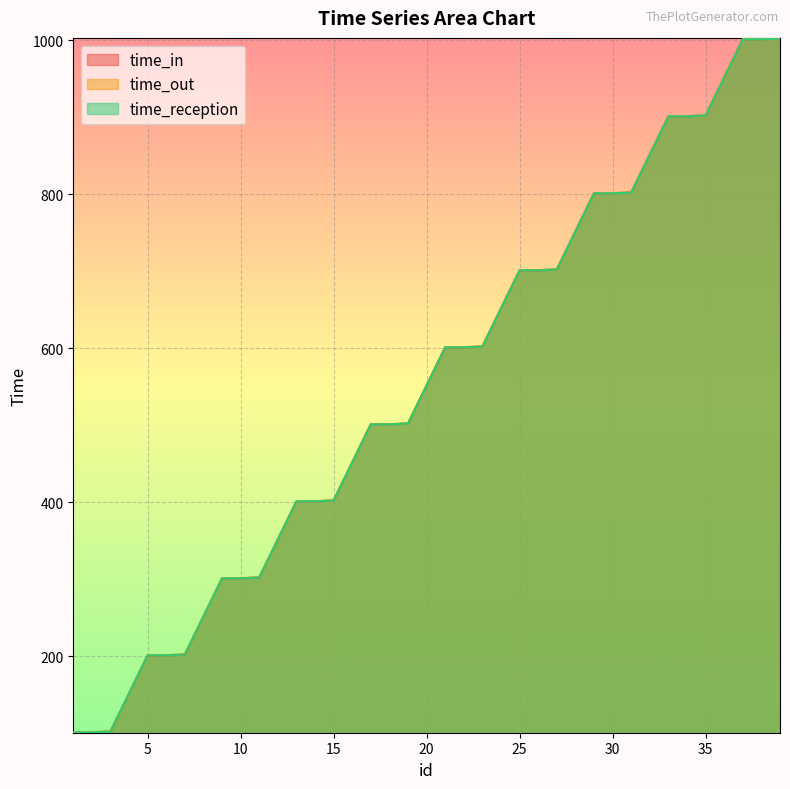

Which series has the largest total across all categories?

time_out